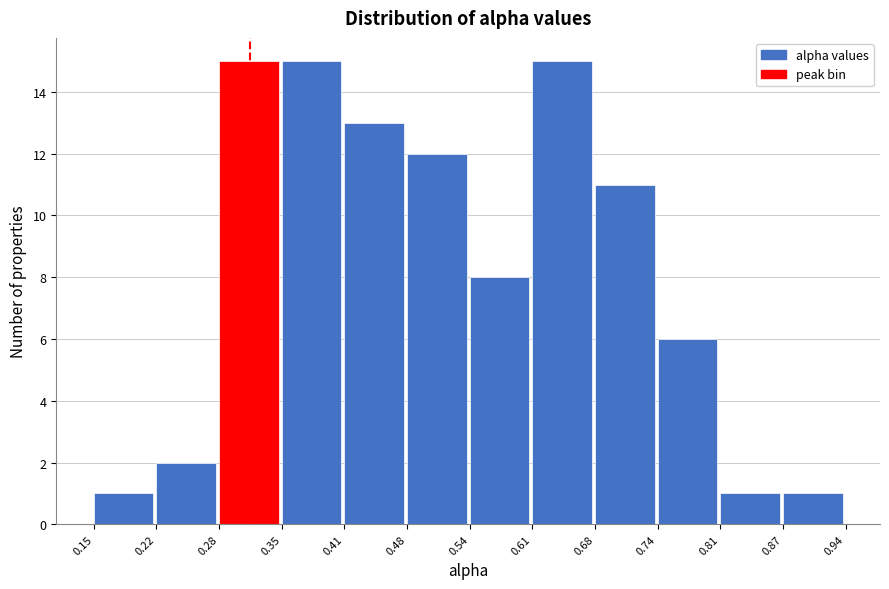

How tall is the bar that spans 0.54 to 0.61 on the x-axis? The values are not printed on the chart, so give them approximately, as read against the axis.

8